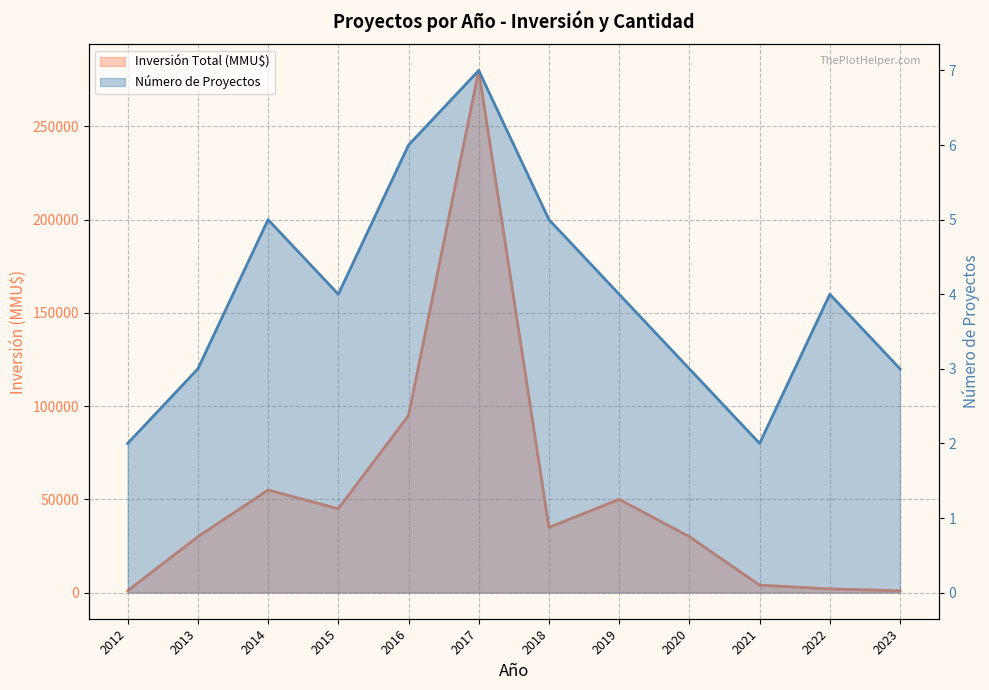

What is the spread (max minus min) of values at 2021?

3998